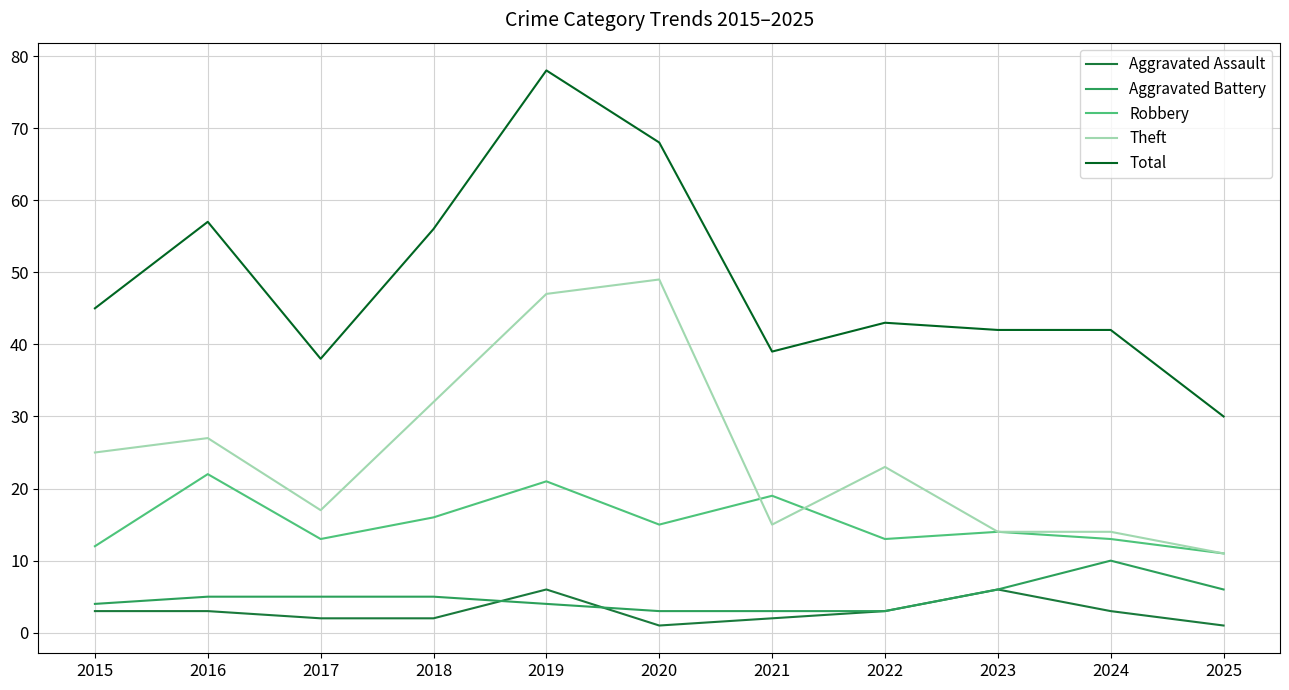

The value of Theft at 2024 is 8. True or false?

False